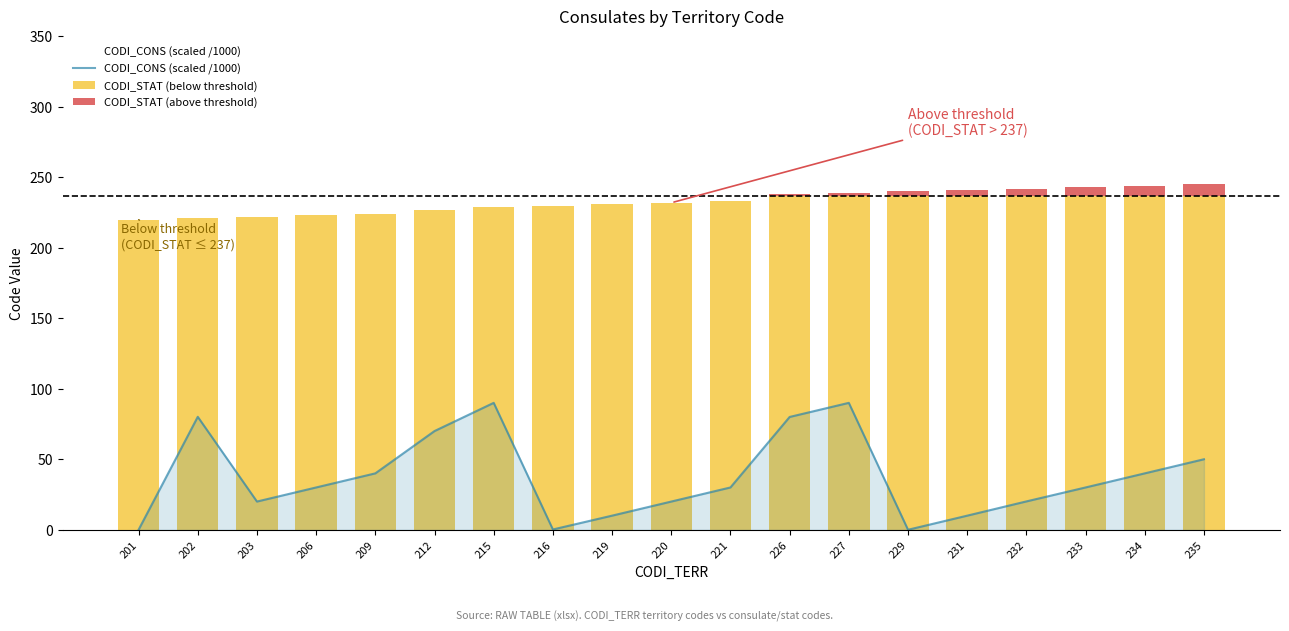

True or false: CODI_STAT (above threshold) has a value of 4.0 at 231.

True